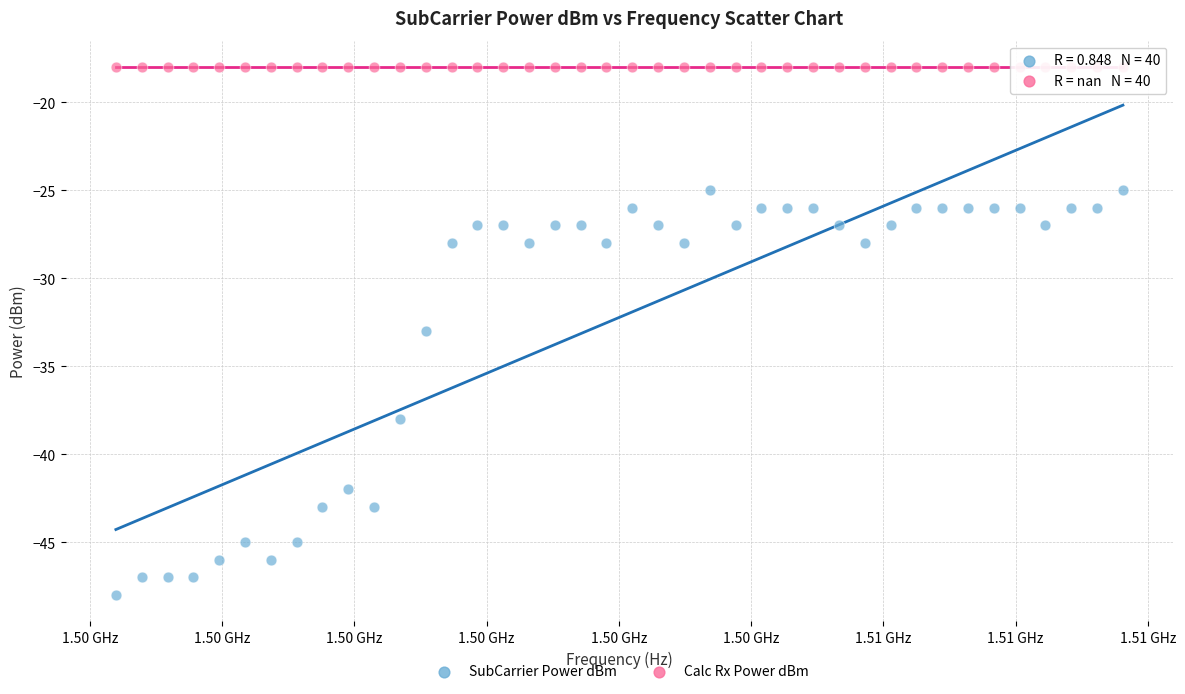

In the SubCarrier Power dBm series, what Y value is closest to -36?

-38